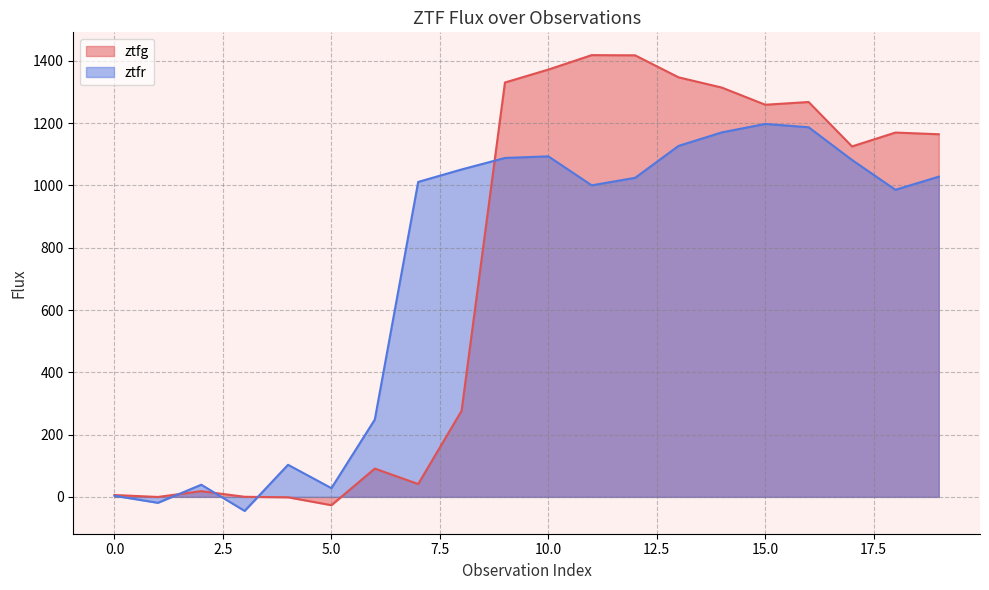

What are all the series names shown in the legend?

ztfg, ztfr